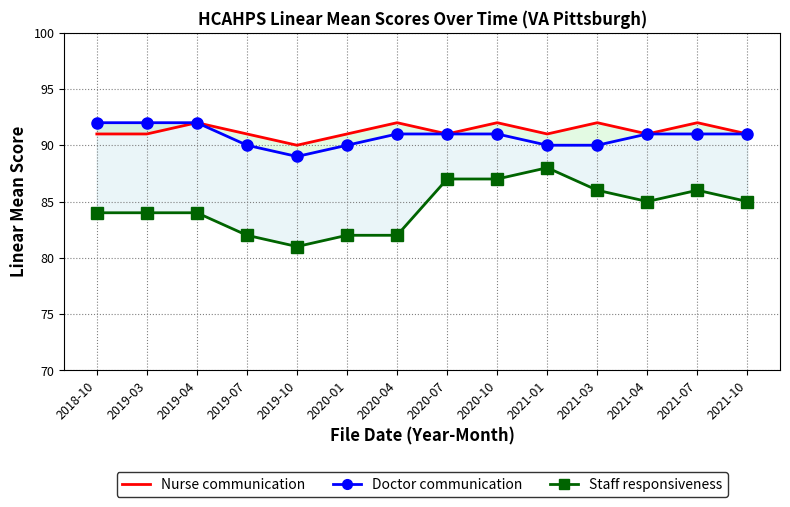

True or false: Staff responsiveness and Nurse communication cross at least once.

False